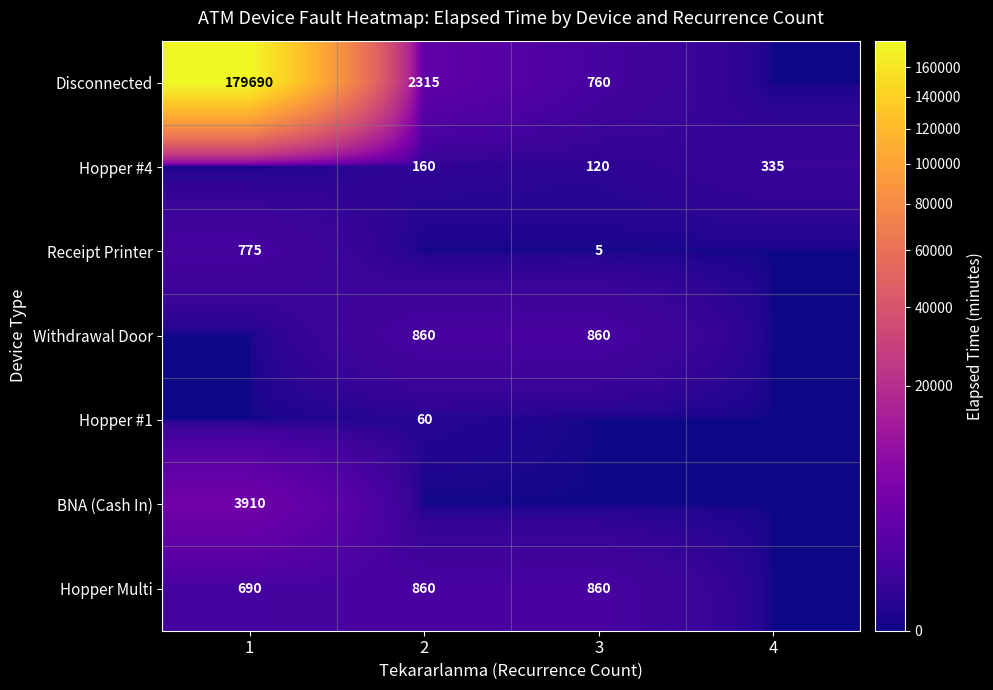

Is the value of Withdrawal Door at 3 greater than the value of Disconnected at 2?

No